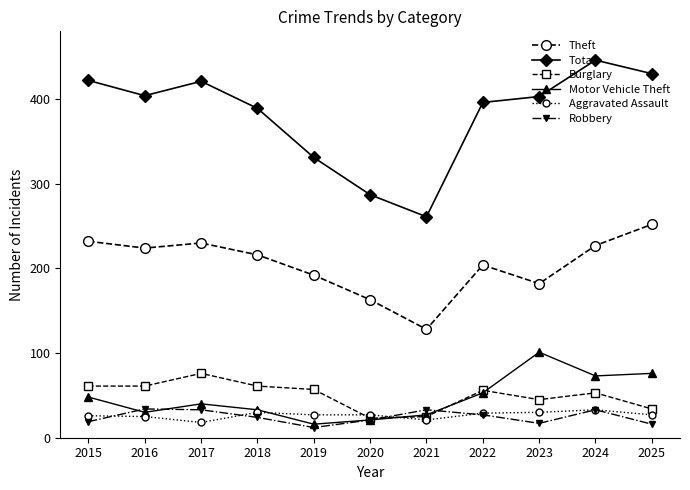

What is the value of the Theft point at the 7th from the left?

128